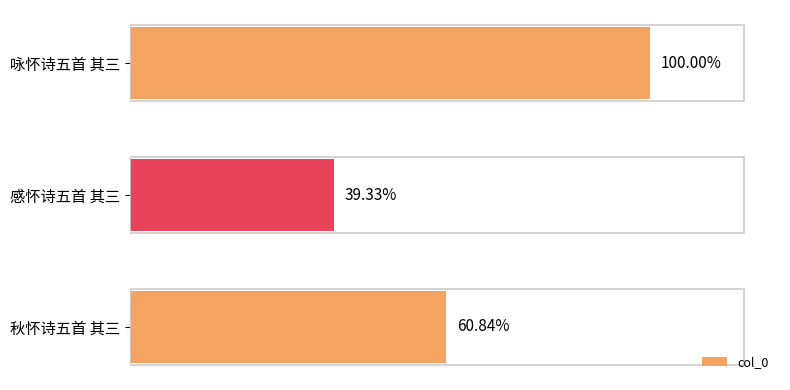

Are the bars horizontal?

Yes